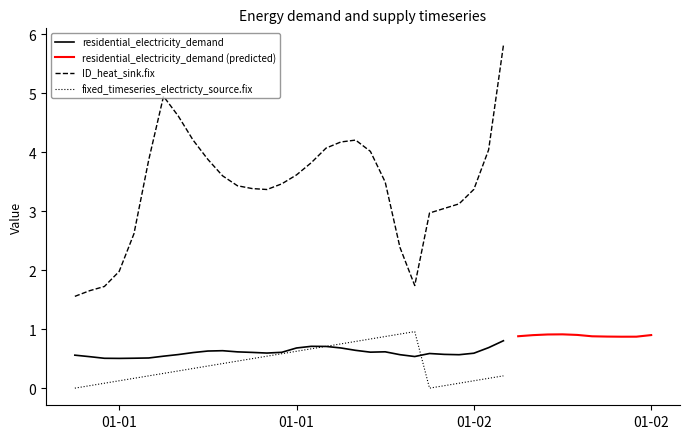

Where is the first local maximum for residential_electricity_demand?

2012-01-01 10:00:00